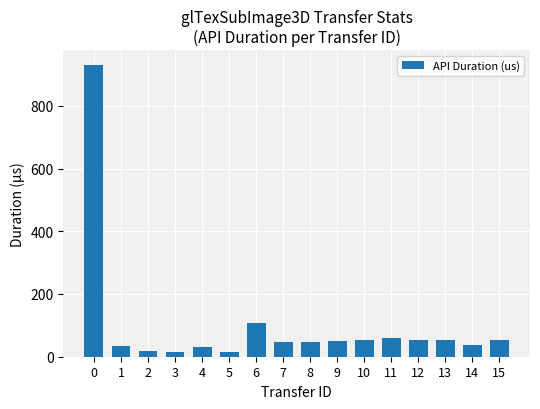

Is it true that the value at 0 is 930.6?

True